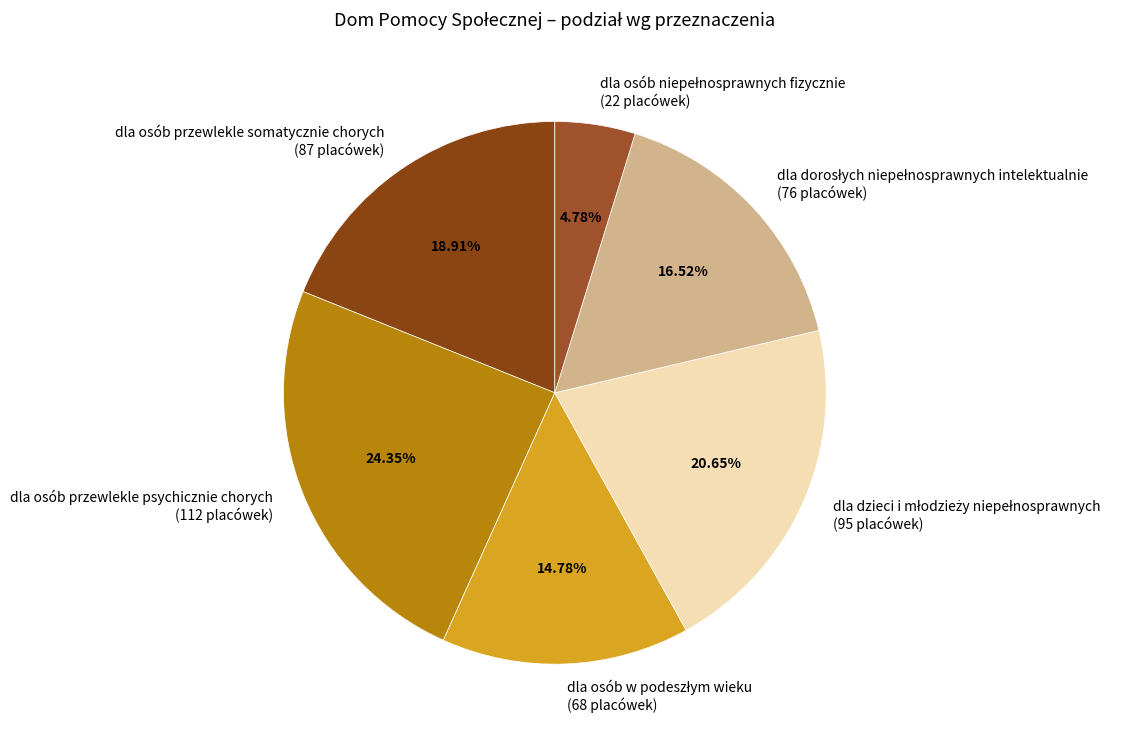

How much of the chart is everything except dla osób przewlekle somatycznie chorych?

81.1%